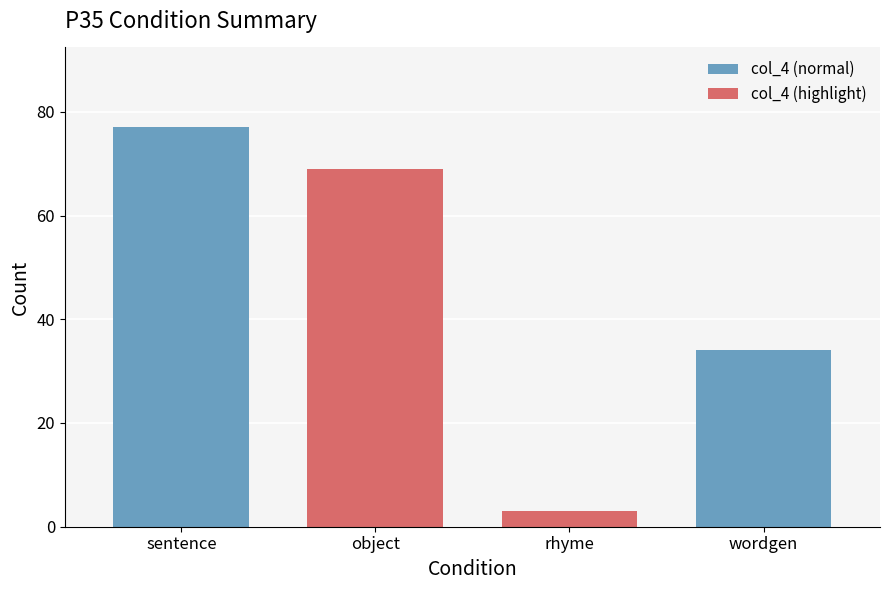

What is the label of the 3rd bar from the left?

rhyme